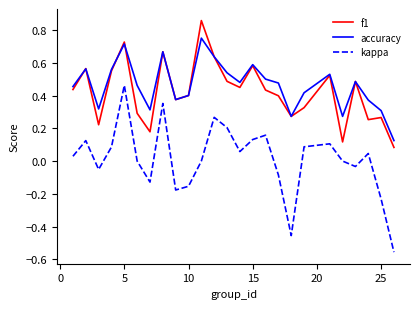

True or false: kappa and accuracy intersect in this chart.

False